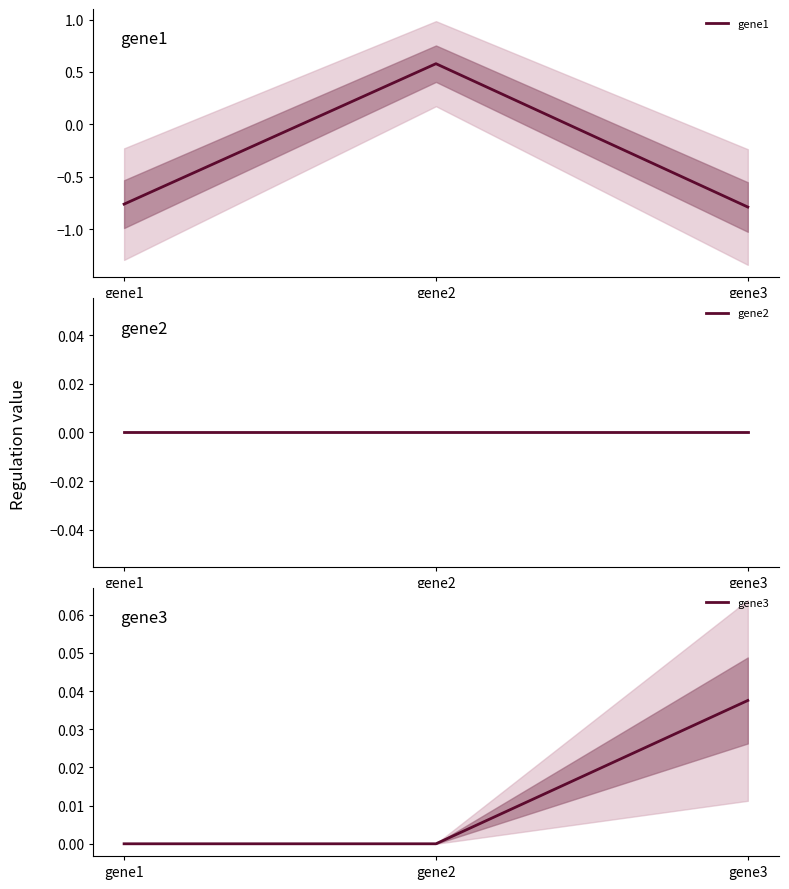

What is the spread (max minus min) of values at gene2?

0.6